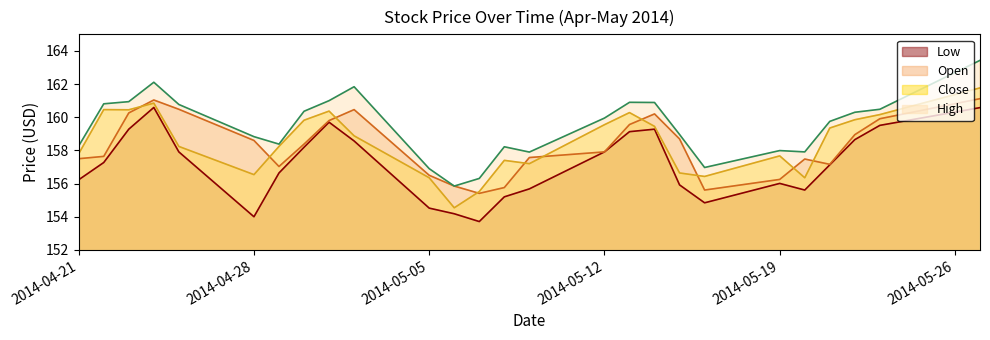

What position from the left is 2014-05-19?

21